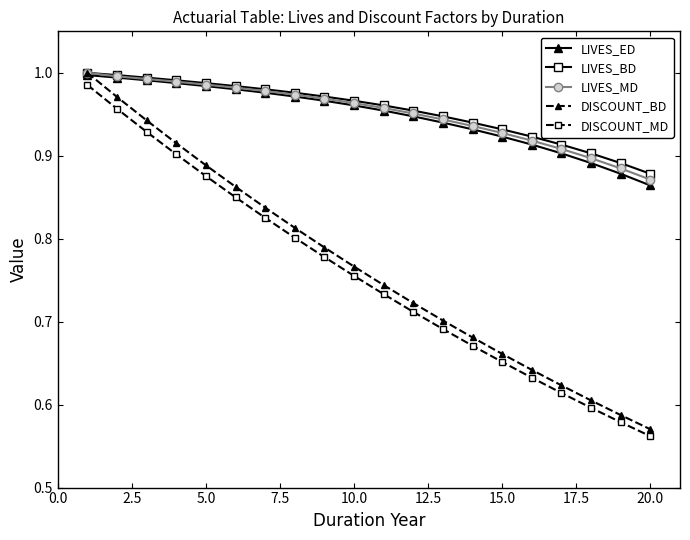

Which series has the largest range (max minus min)?

DISCOUNT_BD